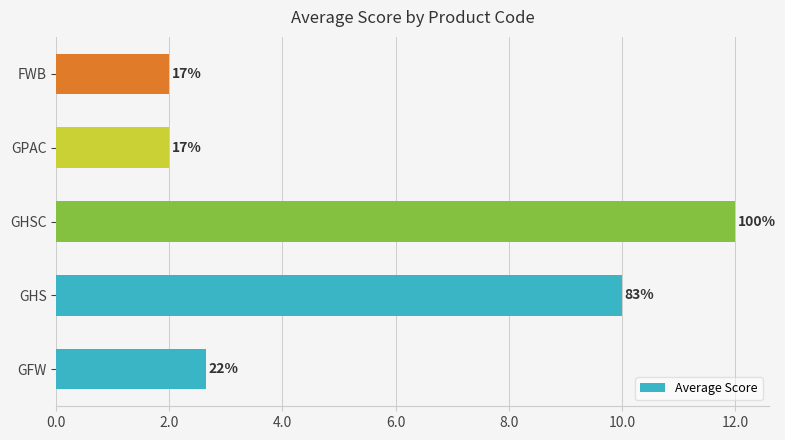

Does the chart contain any negative values?

No